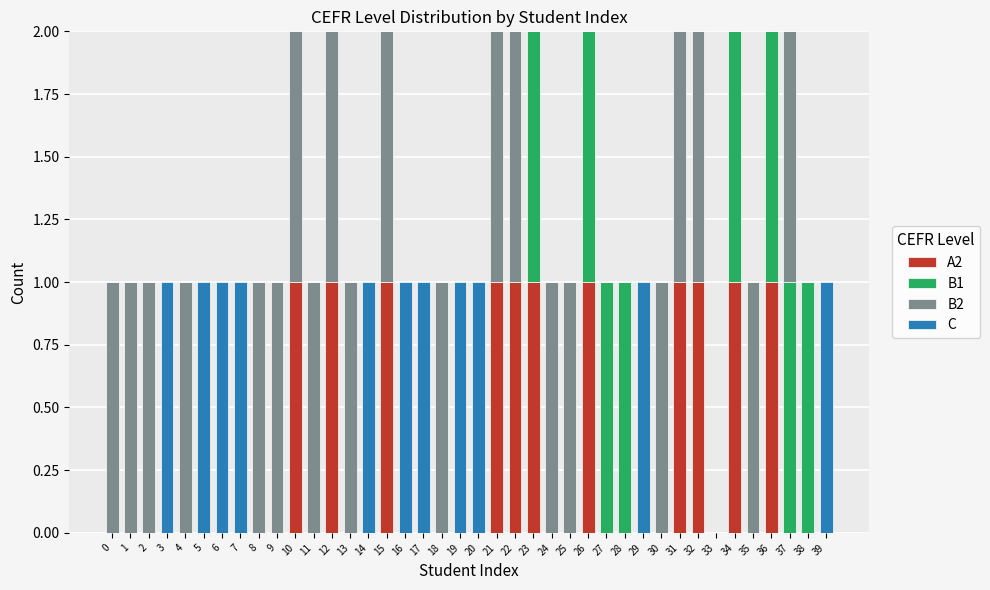

Which series has the largest total across all categories?

B2